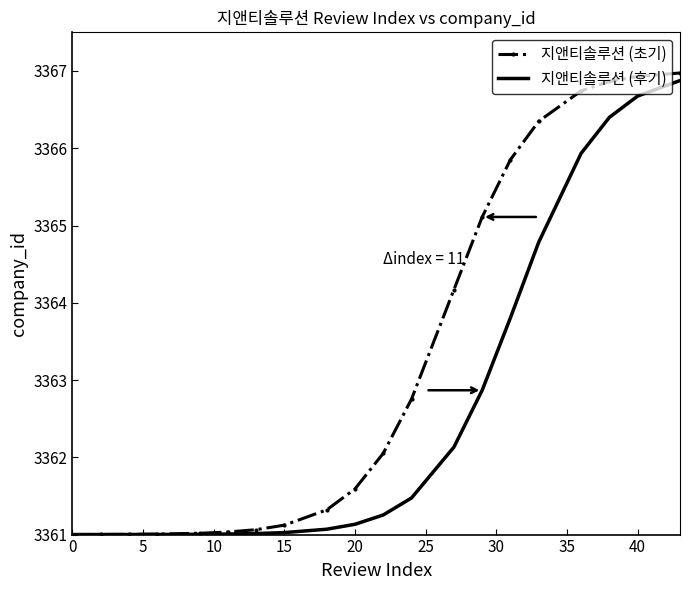

What are all the series names shown in the legend?

지앤티솔루션 (초기), 지앤티솔루션 (후기)